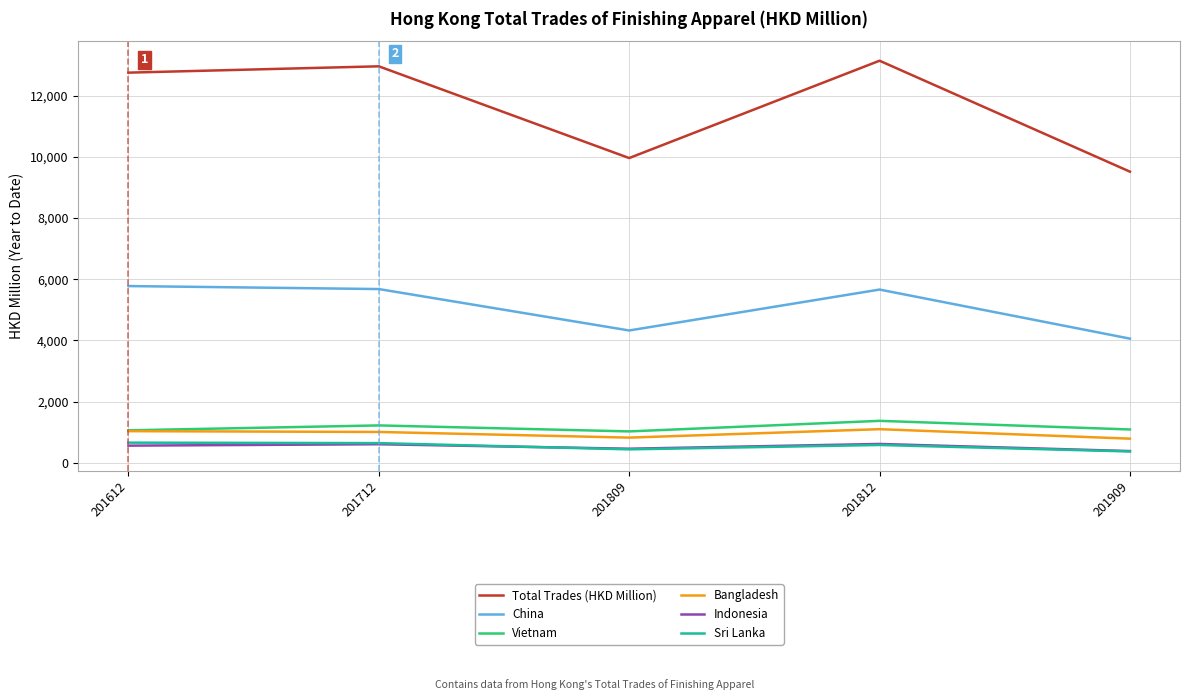

What is the sum of the Indonesia values at 201612 and 201812?

1174.2